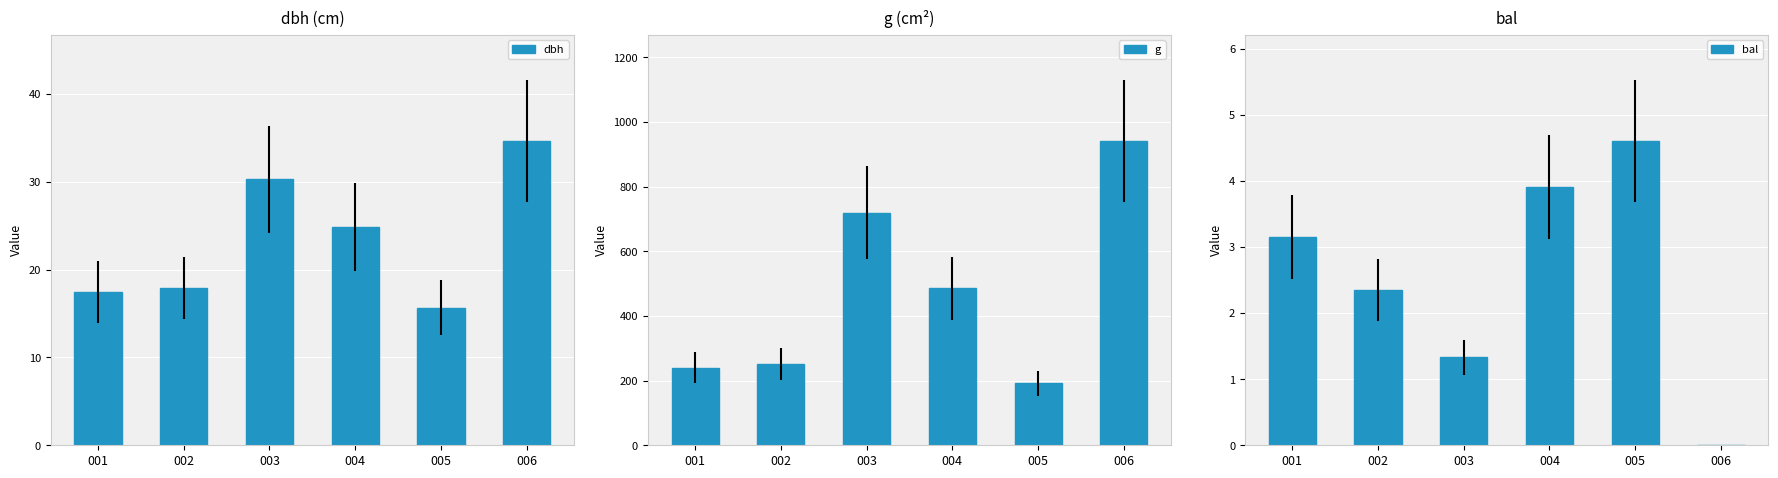

Is it true that g equals 963.6 at 003?

False